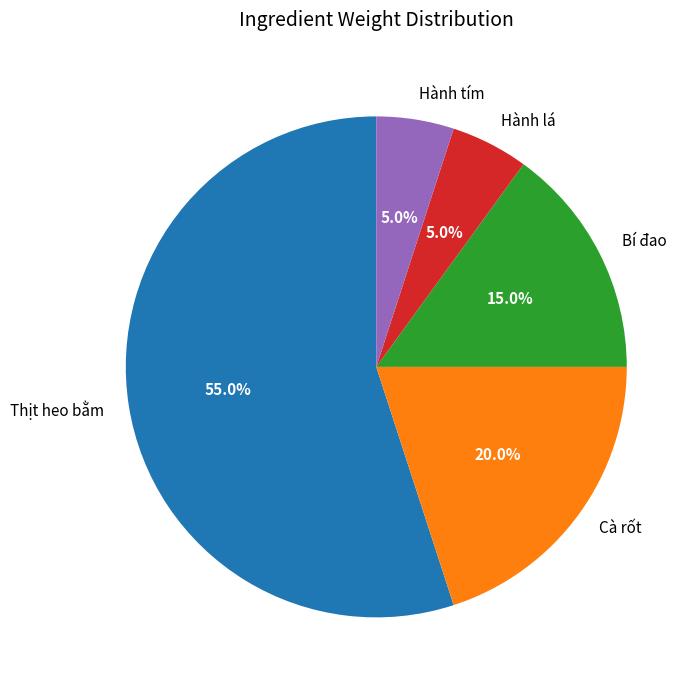

Is Hành tím the majority of the pie?

No